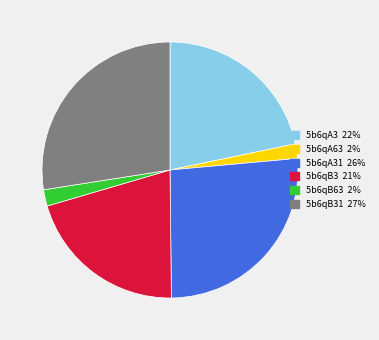

Is there a majority slice in this chart?

No